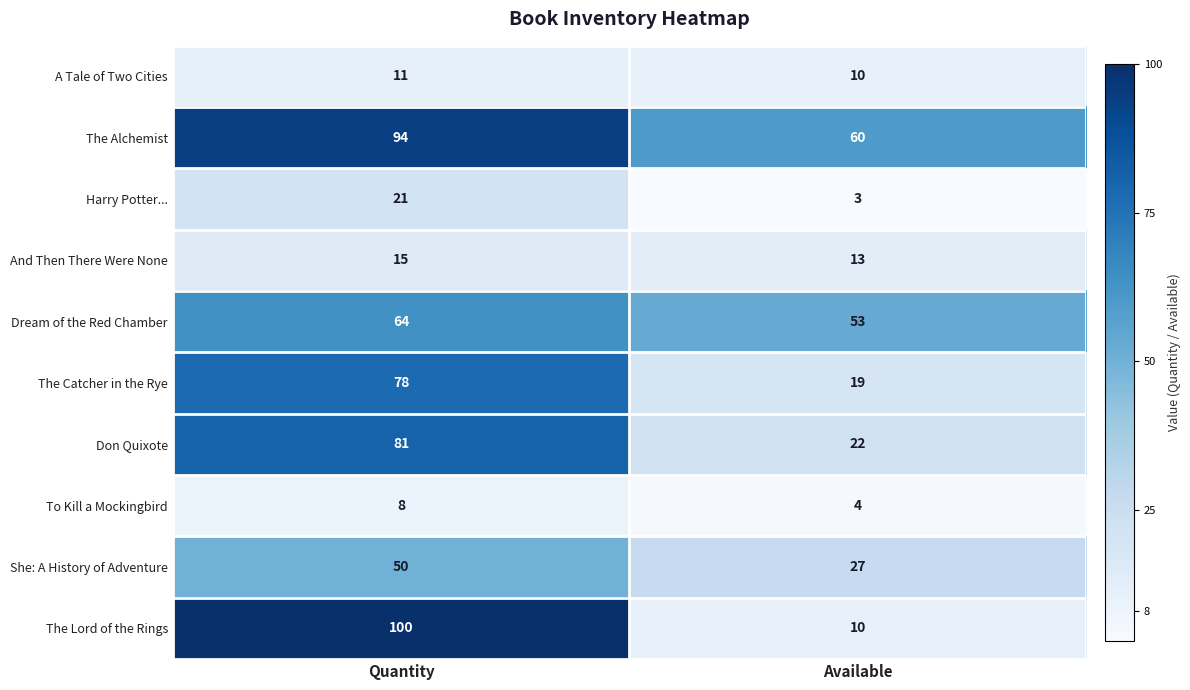

What is the sum of all She: A History of Adventure values?

77